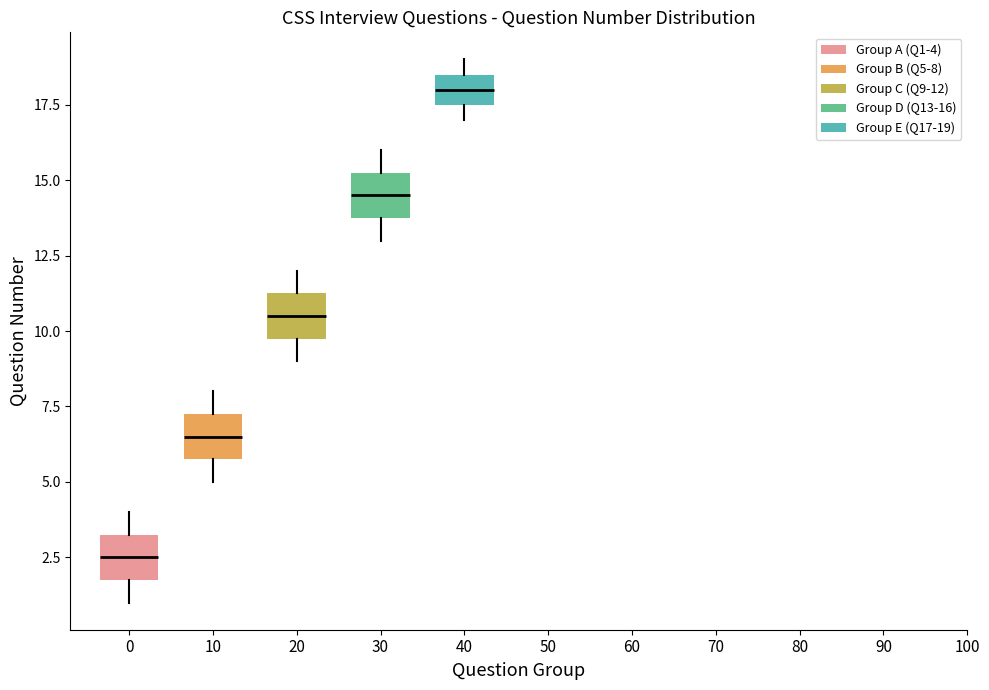

Where does the median line of the box at x = 40 sit on the y-axis? The values are not printed on the chart, so give them approximately, as read against the axis.

18.0